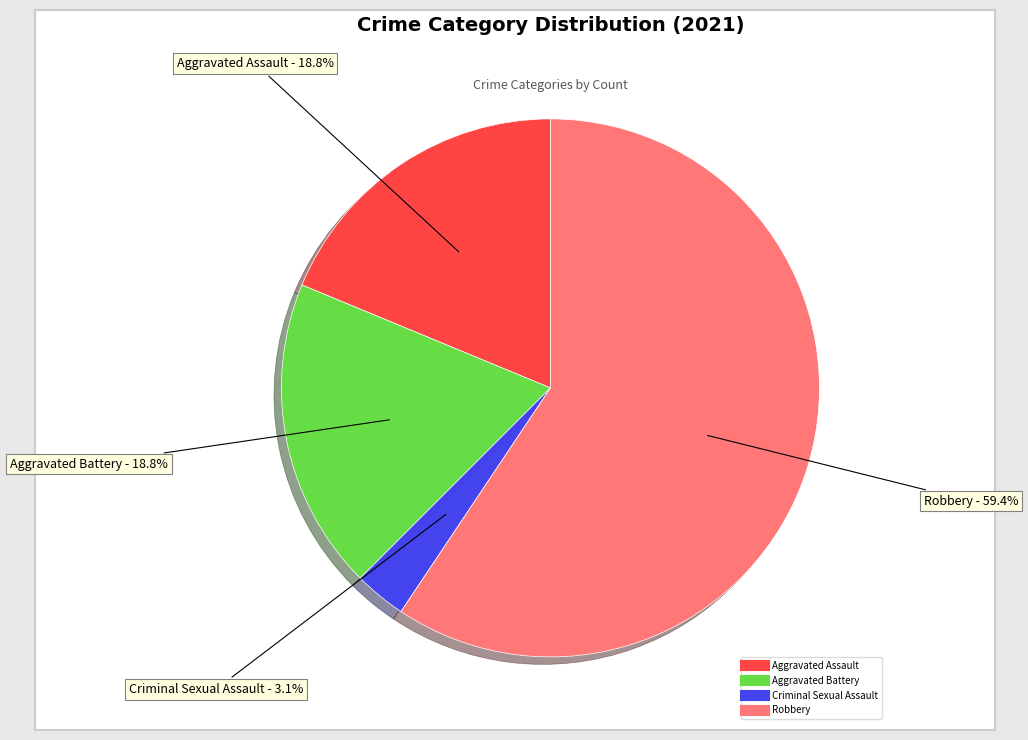

How many slices are in this pie chart?

4